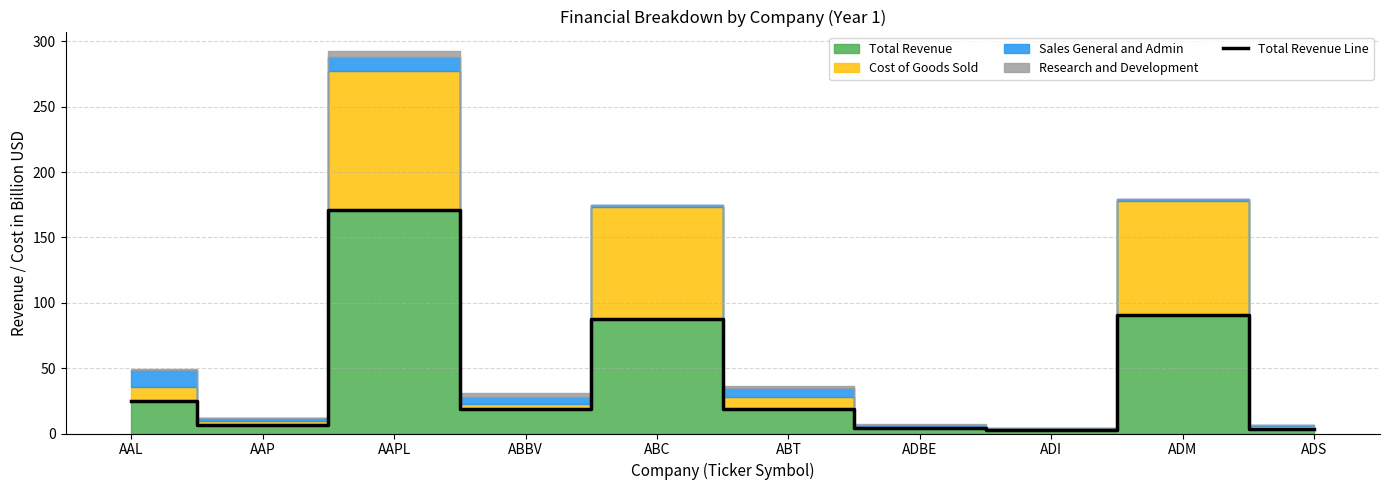

Which has a higher value, AAP or ABC?

ABC